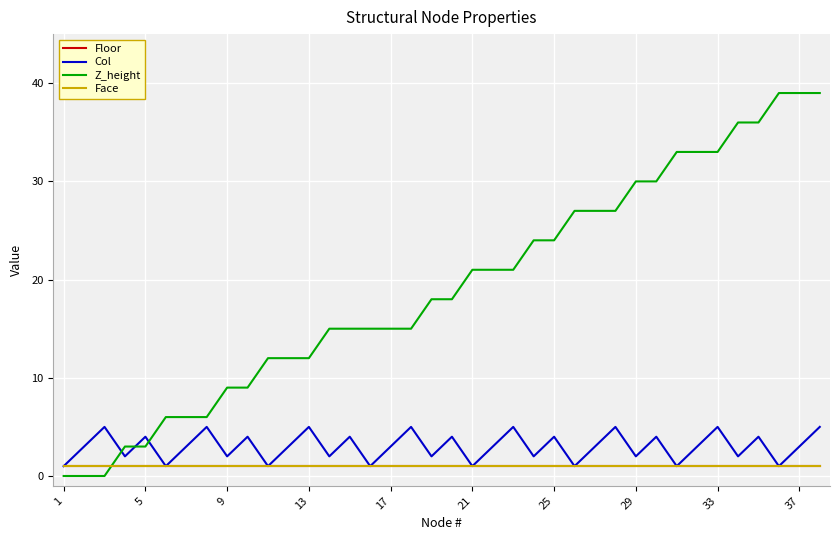

True or false: Col and Floor cross at least once.

False